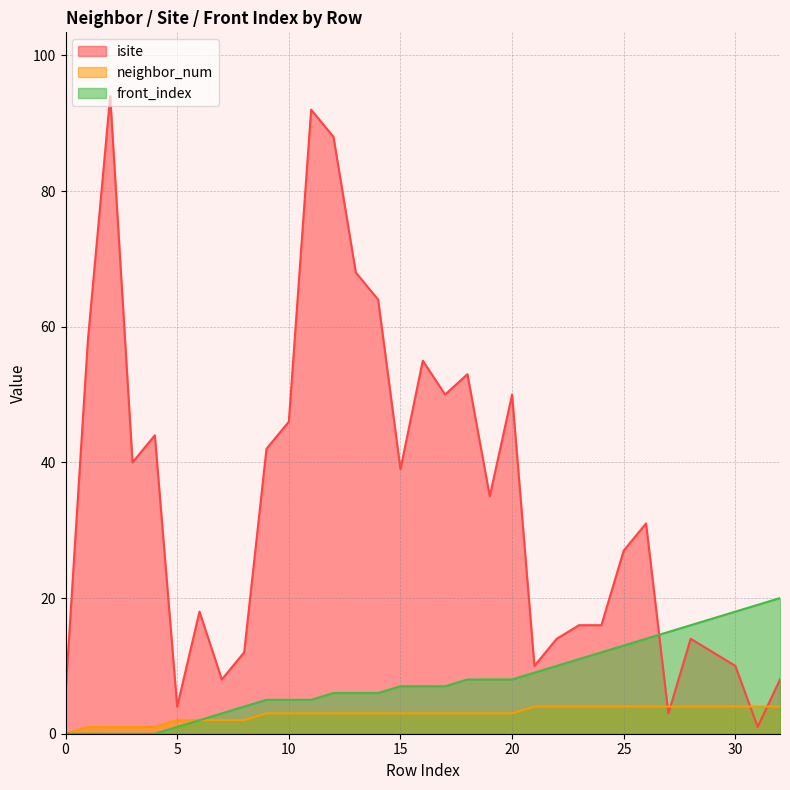

Count the number of data series in this chart.

3